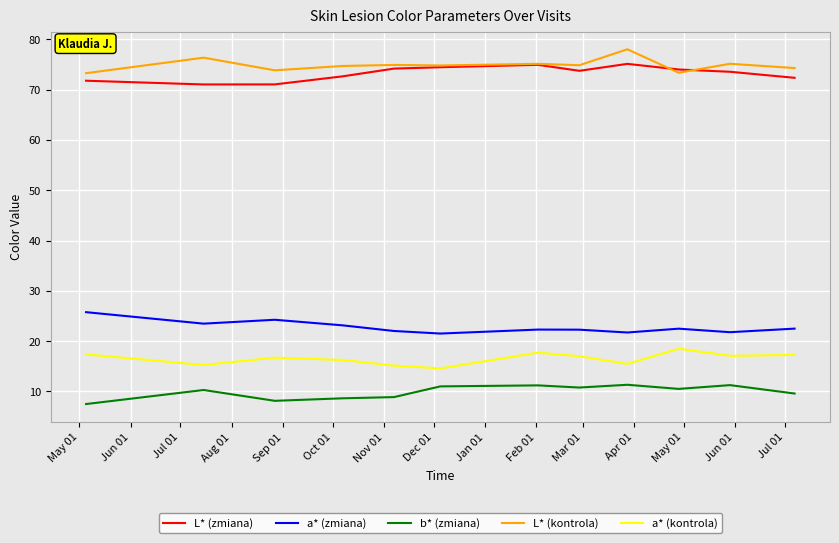

What is the minimum value for L* (kontrola)?

73.3